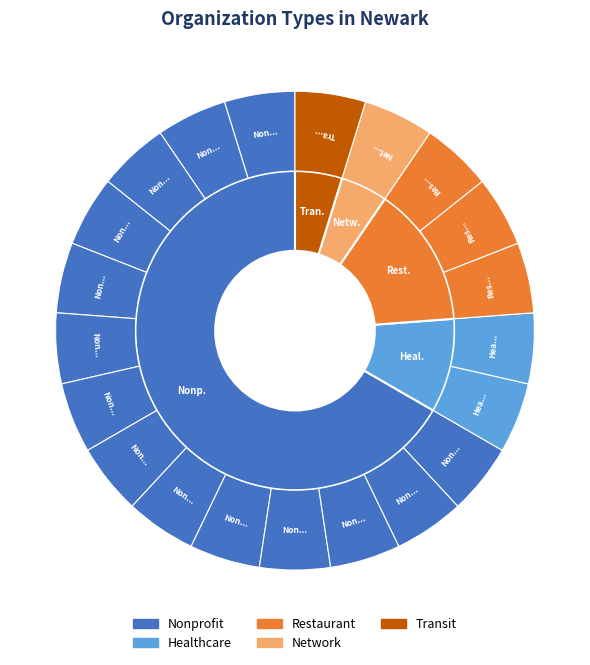

To the nearest percent, what is the difference between the largest and smallest slice percentages?

62%